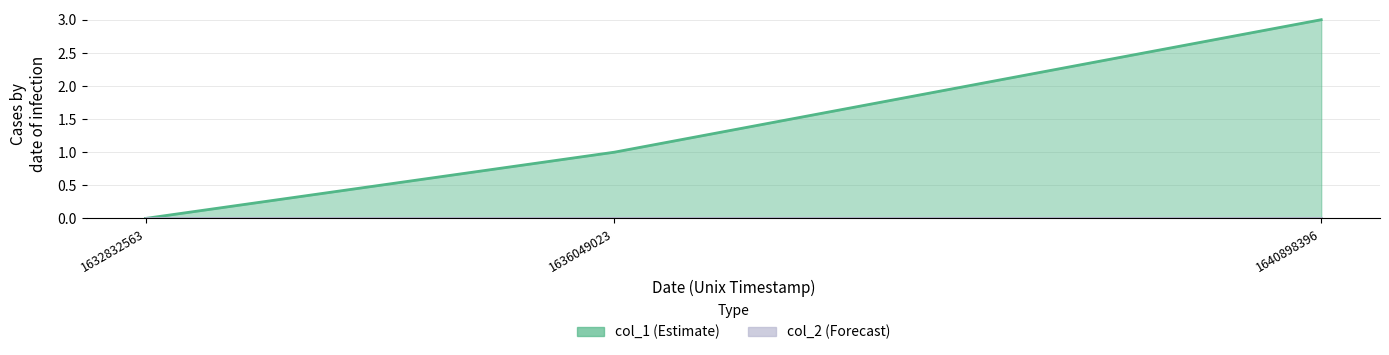

How many values are below 1?

1